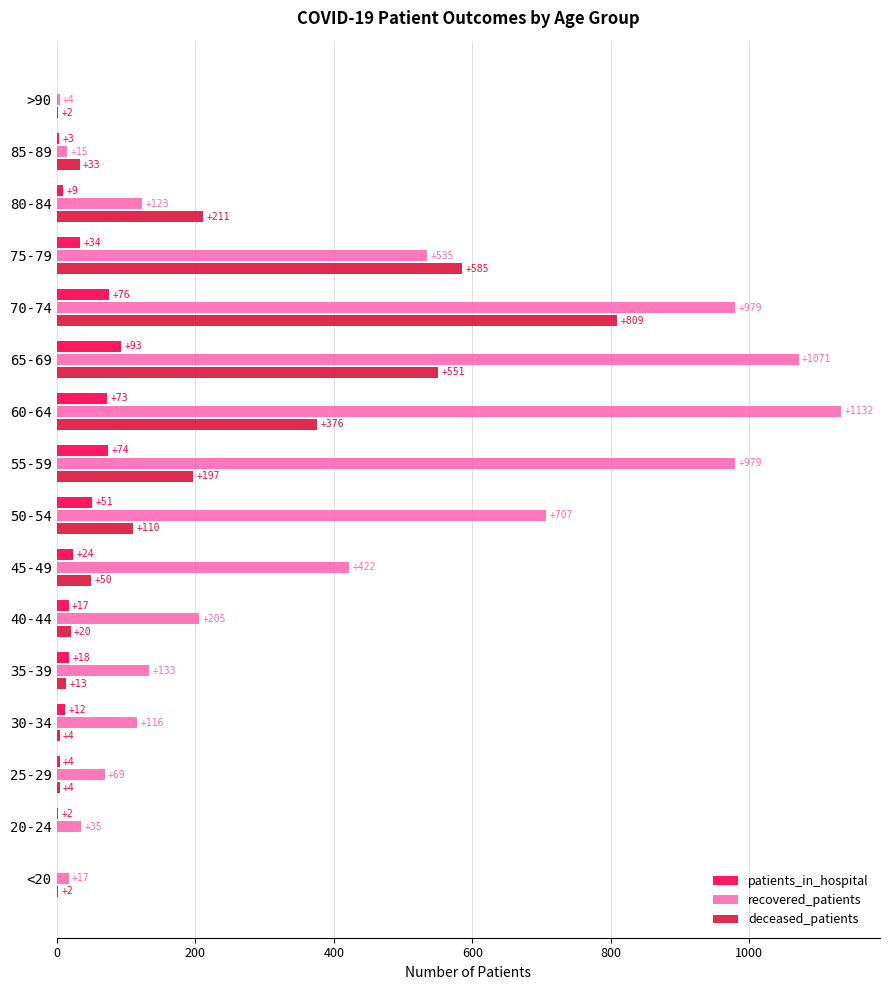

What is the sum of the deceased_patients values at 75-79 and 50-54?

695